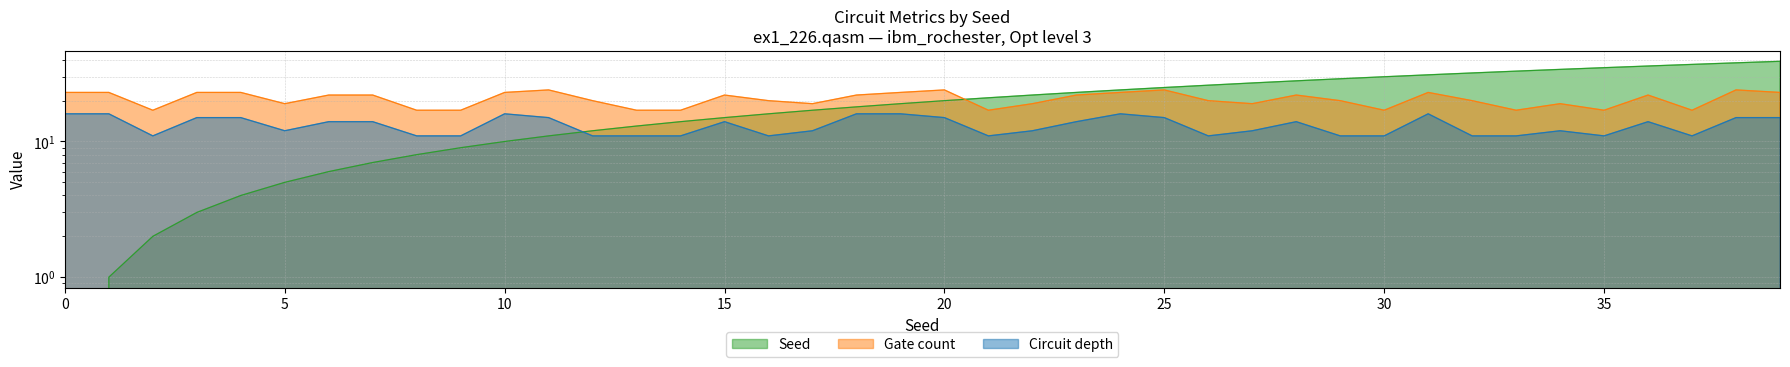

Between which two adjacent categories do Seed and Gate count first intersect?

20 and 21